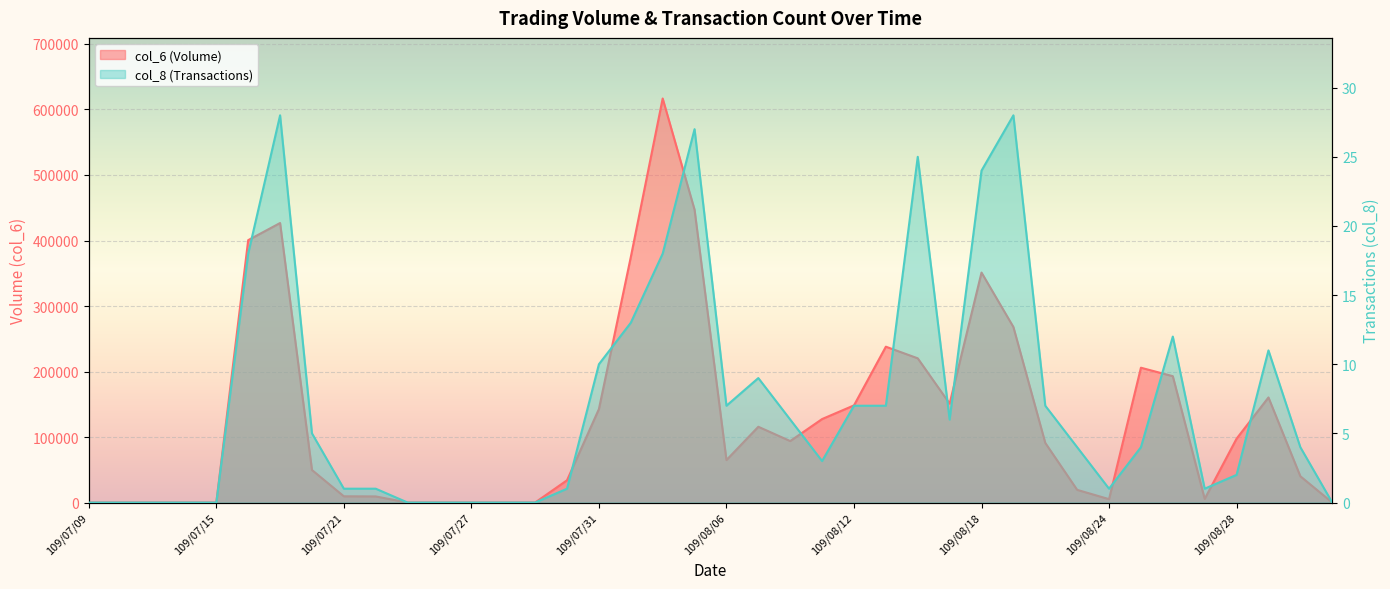

What is the difference between the maximum and second lowest values in the col_6 series?

616790